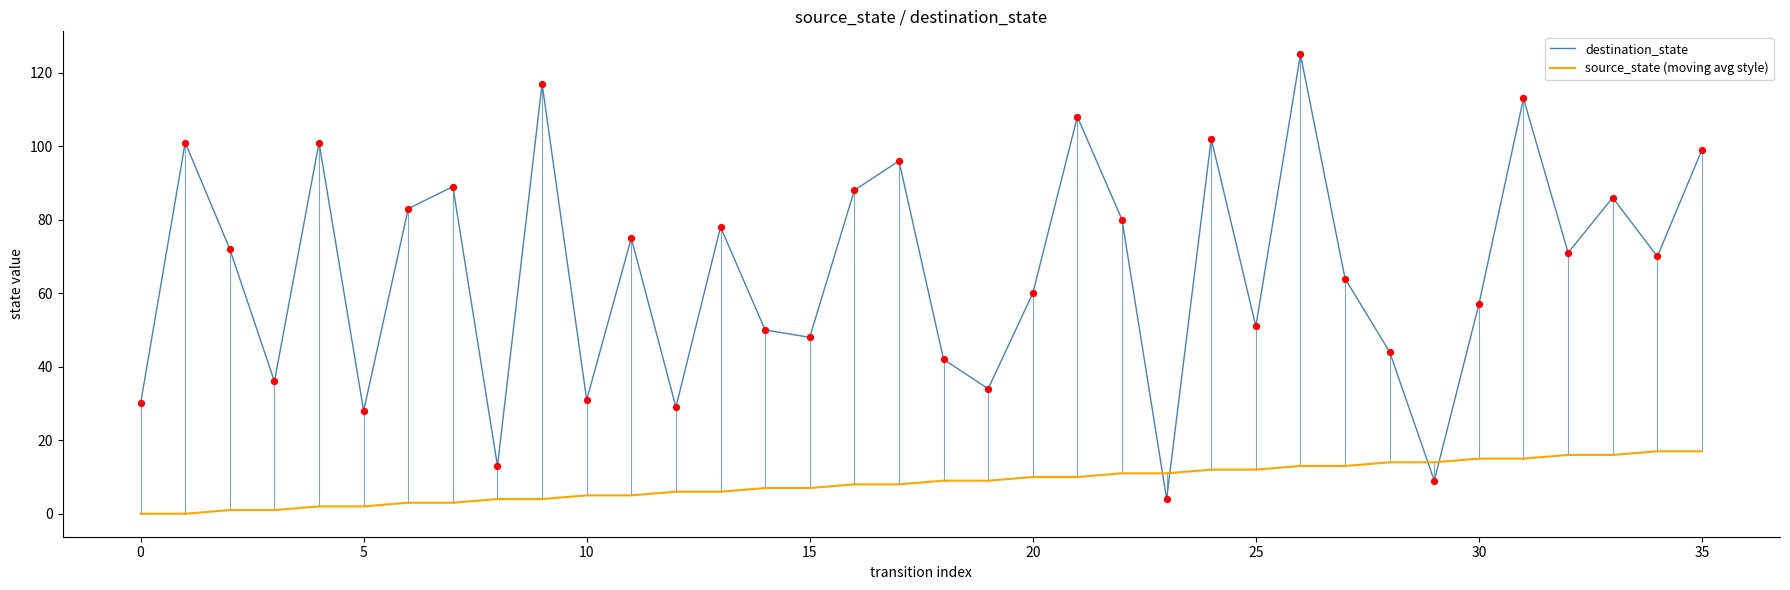

At how many categories does at least one series exceed 94?

9